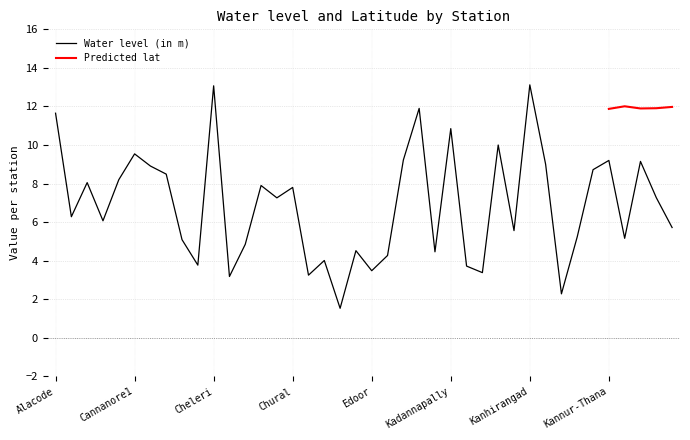

Is it true that Water level (in m) equals 9.2 at Kannur-Thana?

True